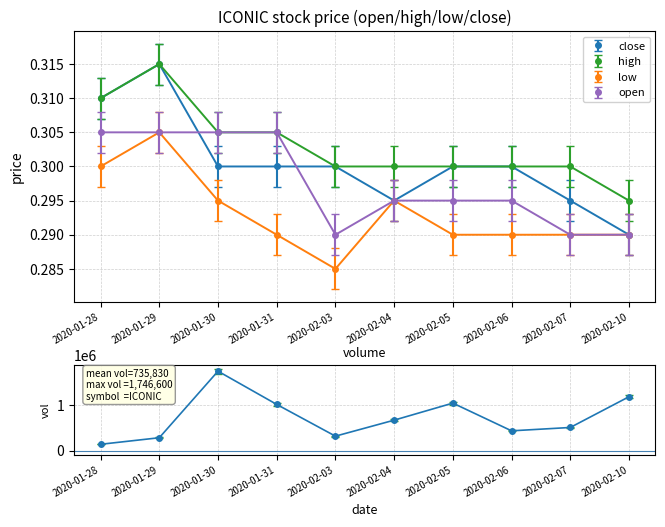

What is the value of the low point at the 7th from the left?

0.3